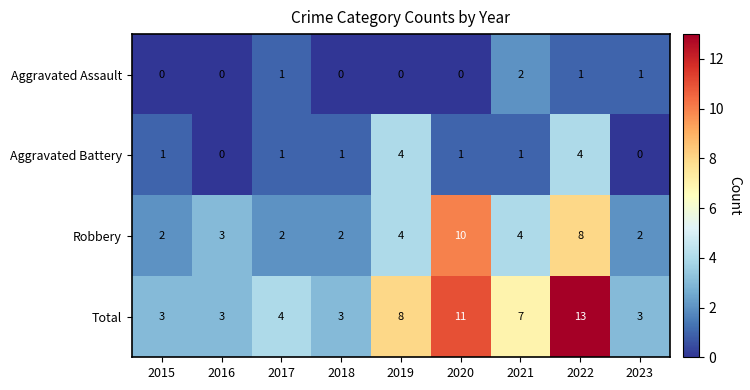

List the series in order of their overall mean, highest first.

Total, Robbery, Aggravated Battery, Aggravated Assault